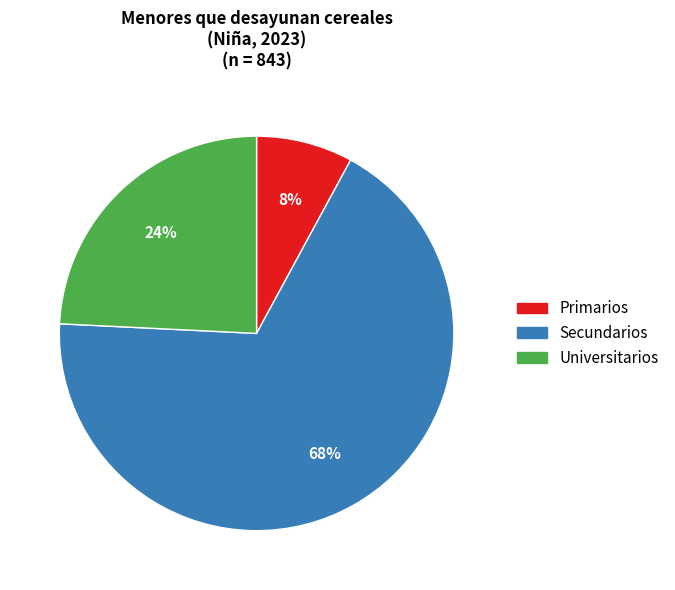

Is Primarios the majority of the pie?

No